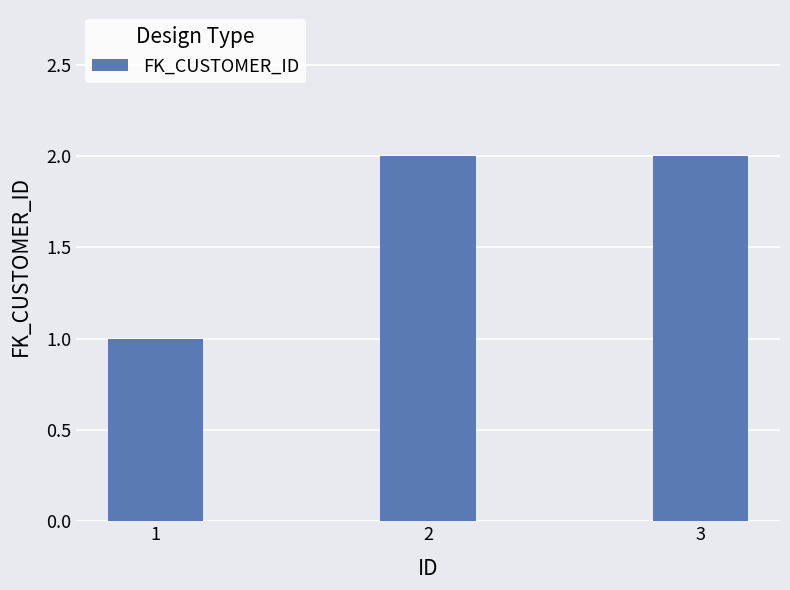

The chart shows a value of 3 at 2. True or false?

False